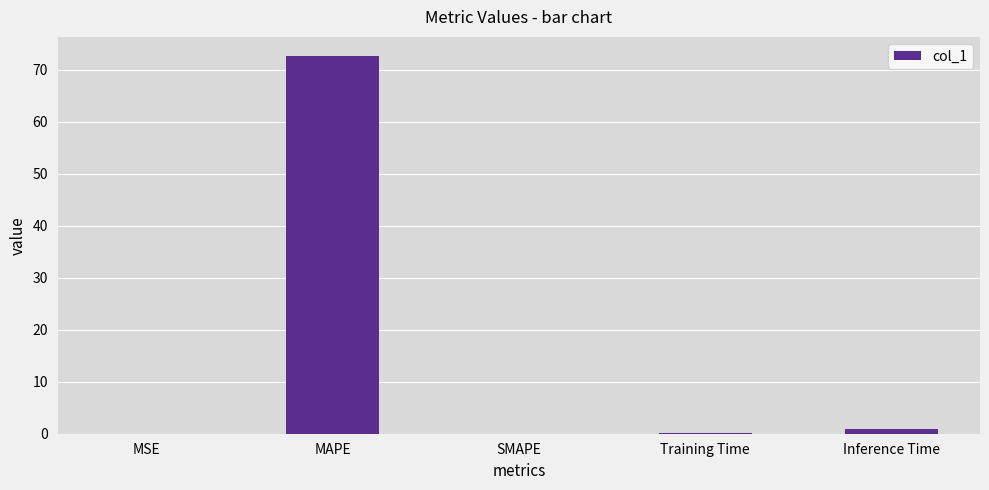

What is the change in value from MSE to MAPE?

+72.7